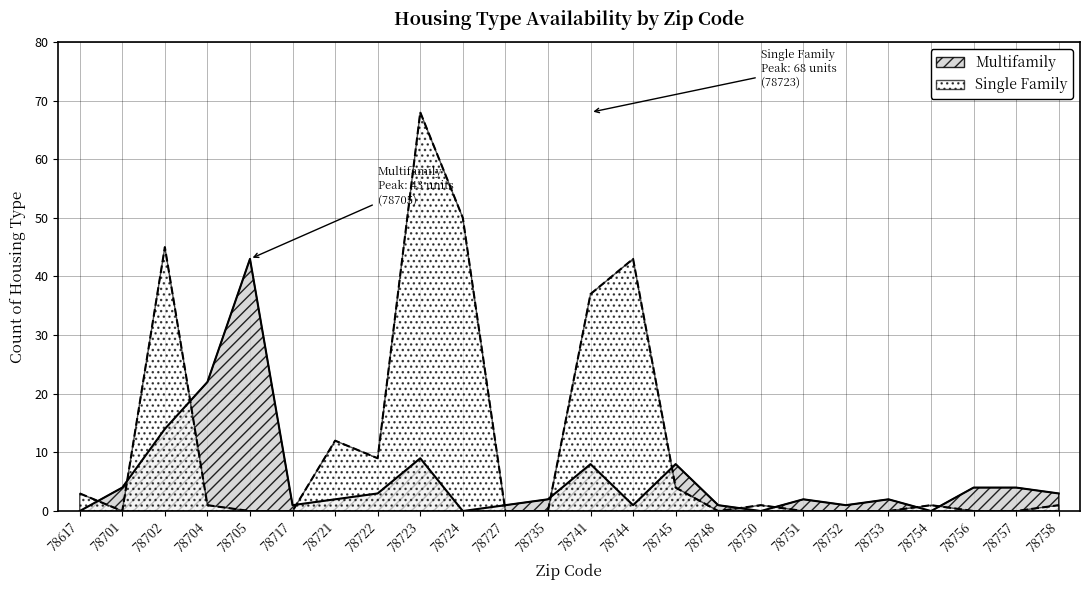

How many values in the Multifamily series exceed 2?

11